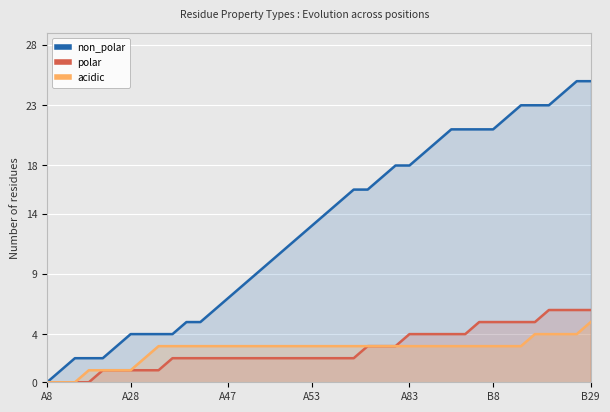

Which series has the largest total across all categories?

non_polar